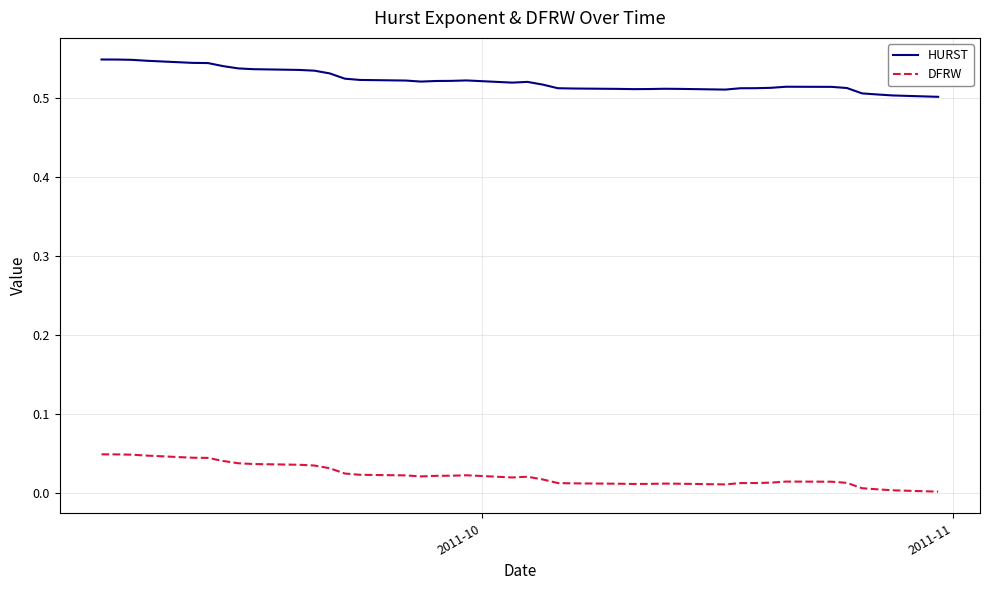

True or false: HURST and DFRW cross at least once.

False